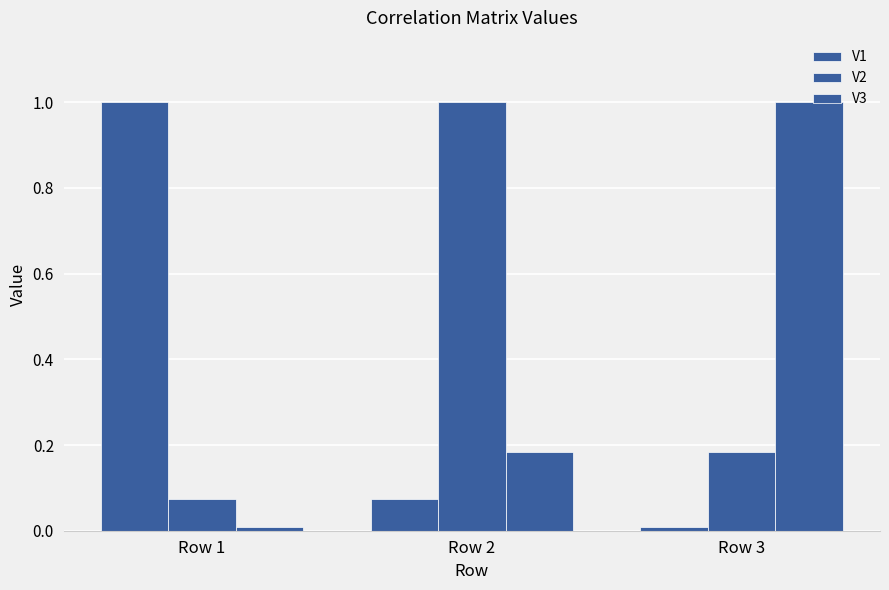

What is the value of the V2 bar at the 3rd from the left?

0.2